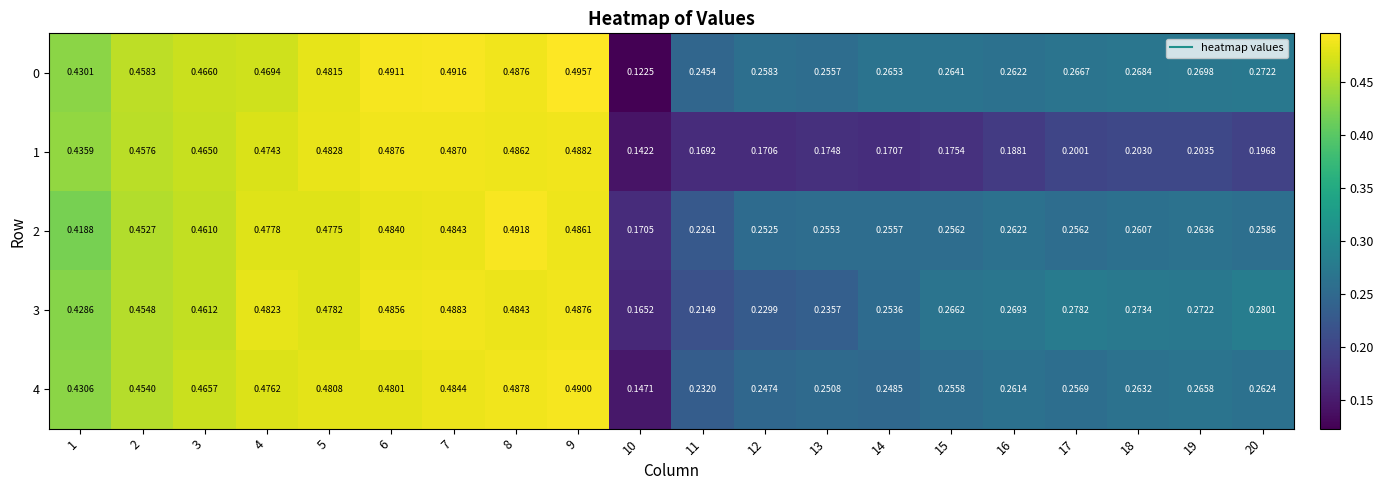

Which series has the largest total across all categories?

0